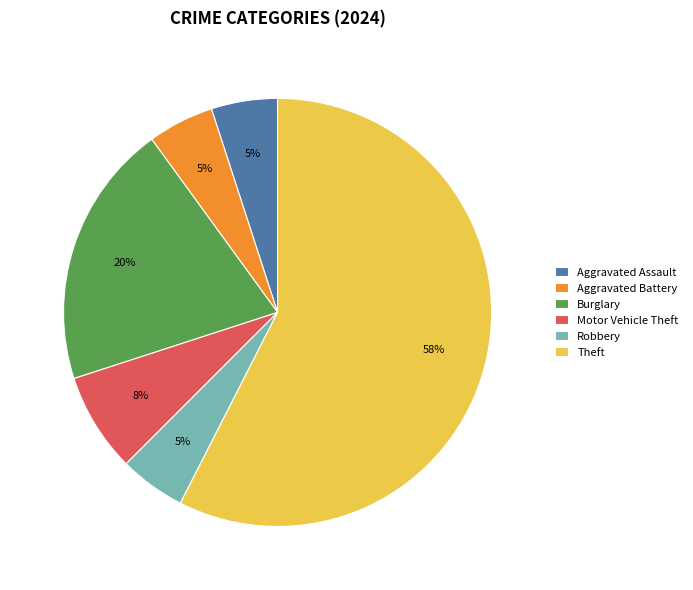

Is it true that Burglary is 20% of the pie?

True